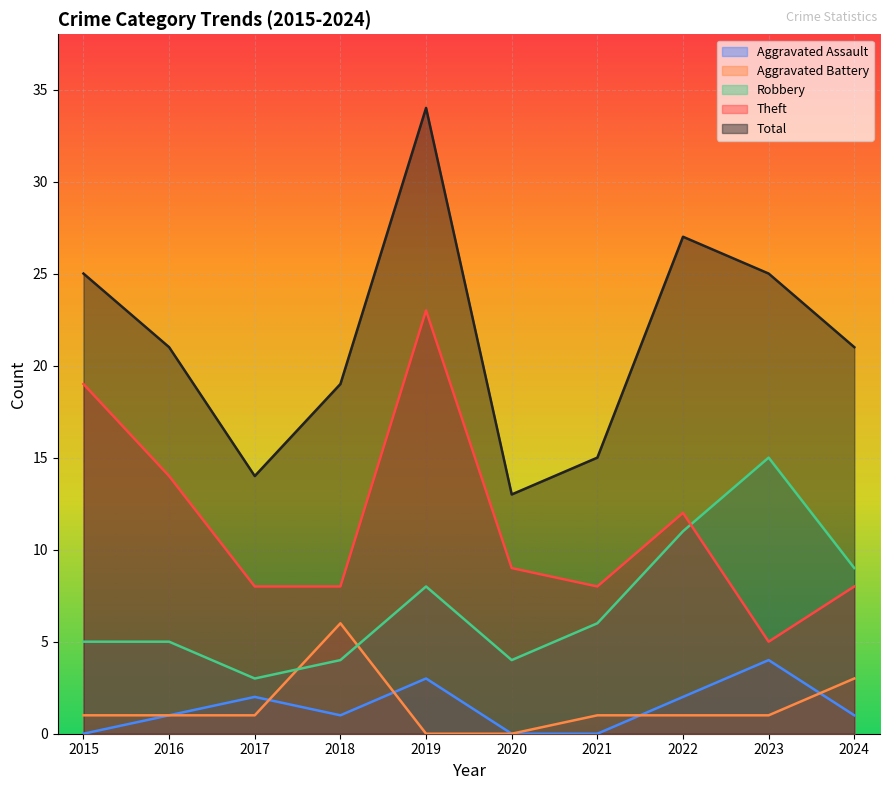

Where does the Theft series first go above 9?

2015